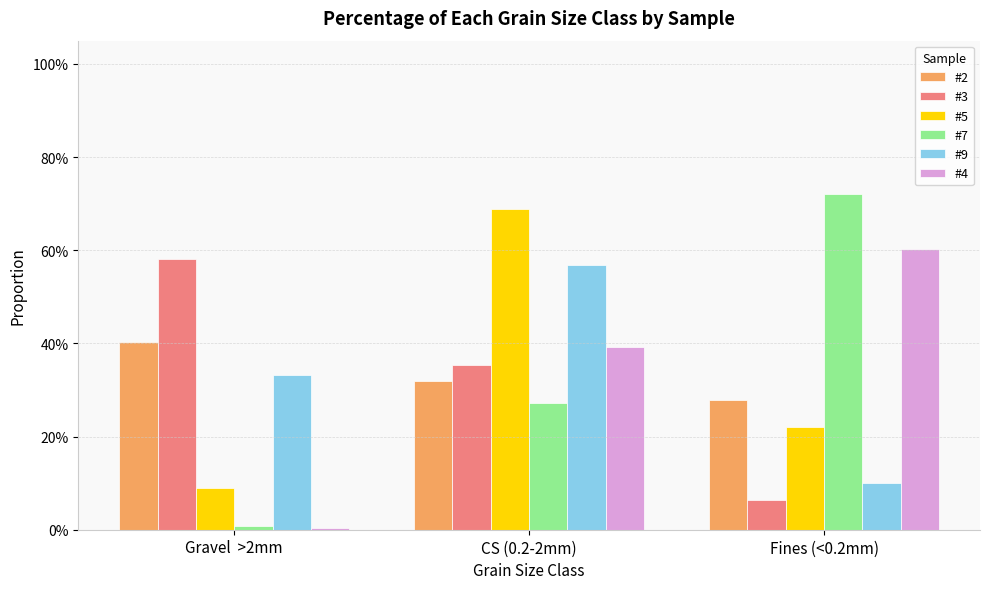

Is it true that #4 equals 0.6 at CS (0.2-2mm)?

False